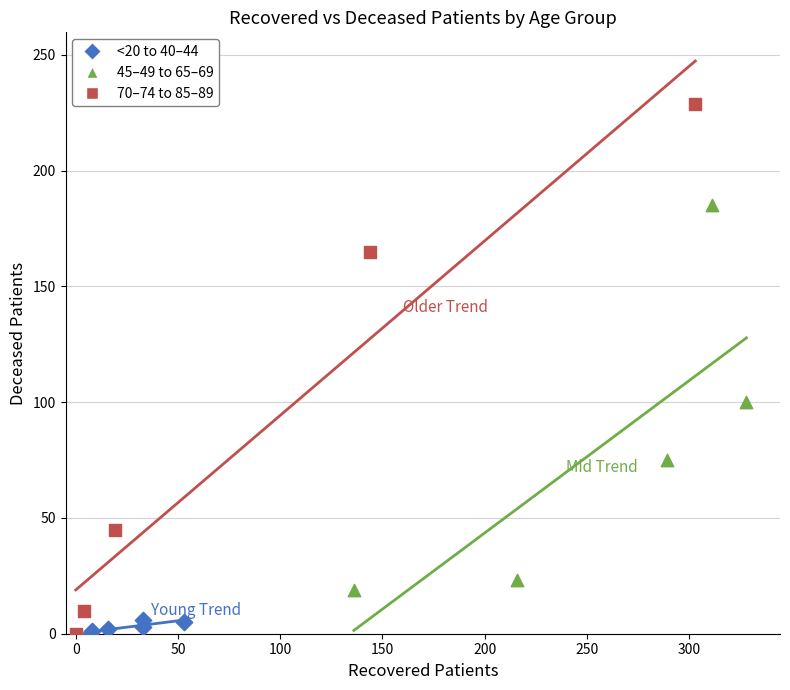

Which series contains the highest Y value?

70–74 to 85–89